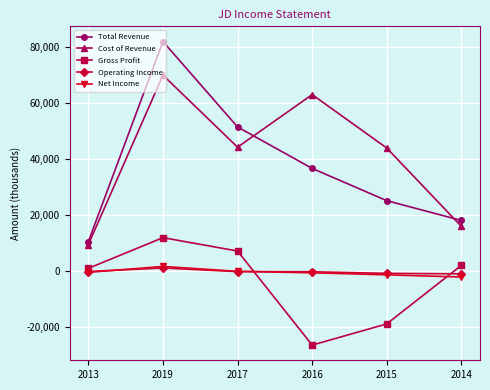

List the series in order of their peak value, lowest first.

Operating Income, Net Income, Gross Profit, Cost of Revenue, Total Revenue